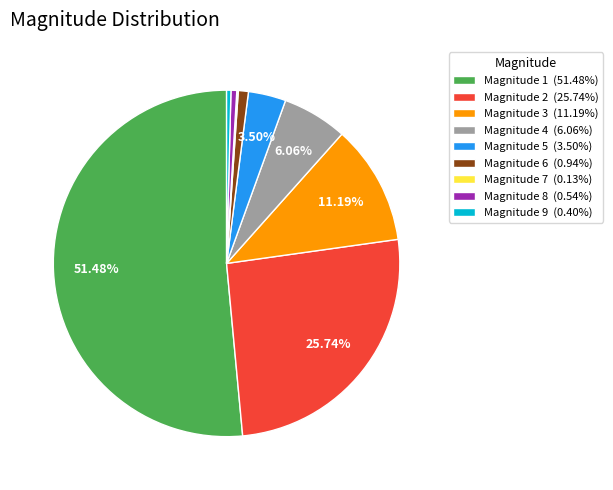

Is there any slice that represents more than half of the pie?

Yes